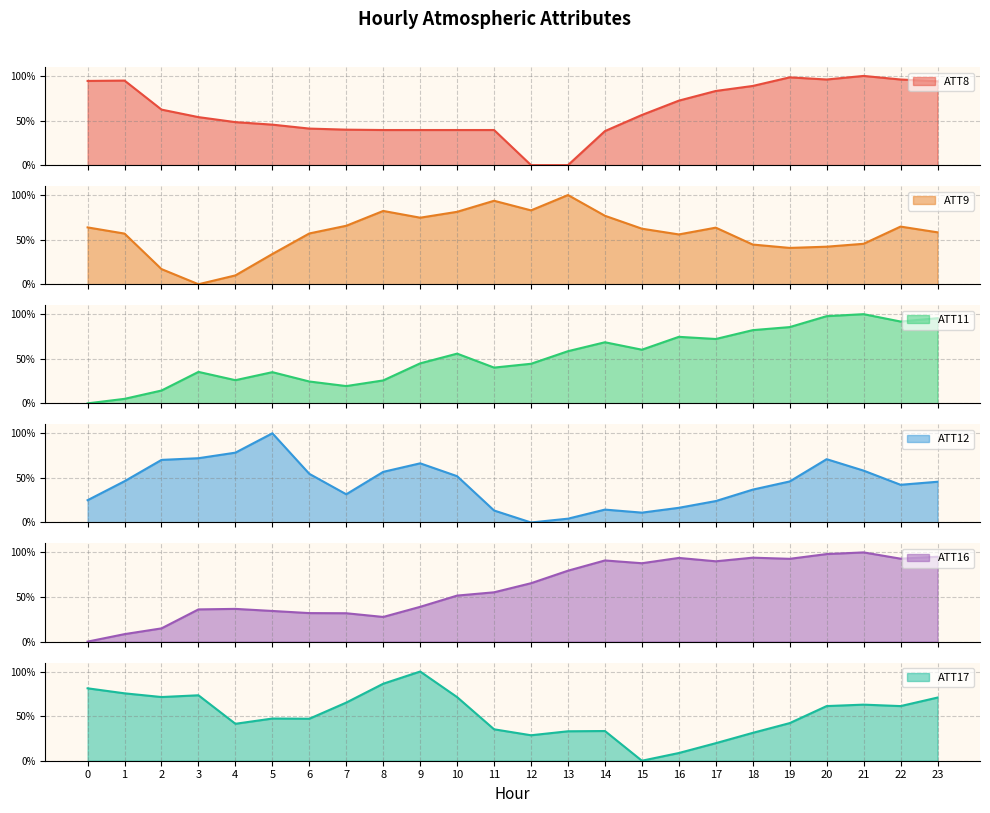

Where does the ATT11 series first go above 55?

10